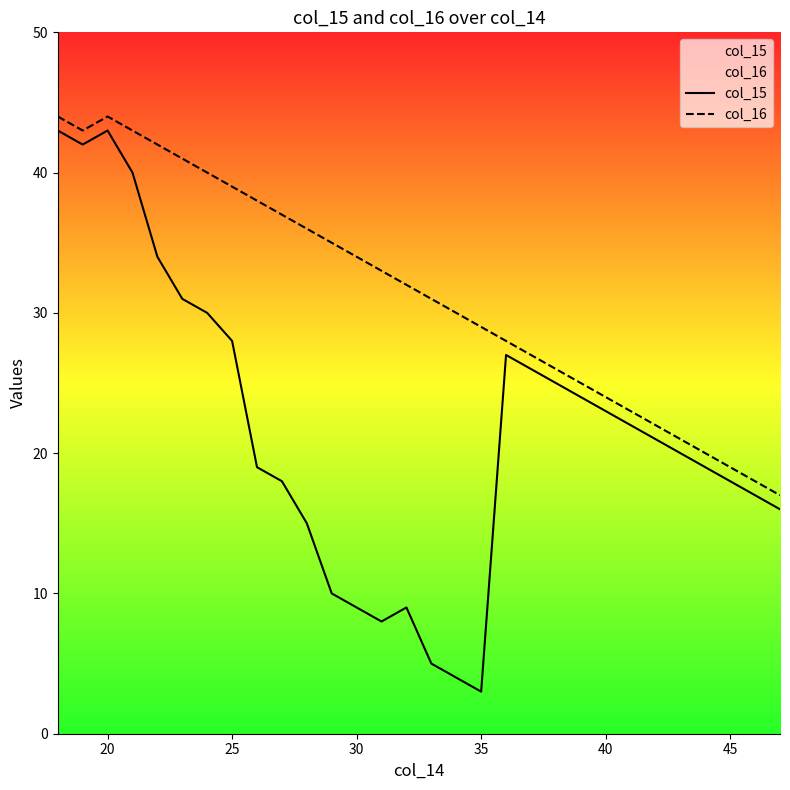

What is the minimum value shown in the chart?

3